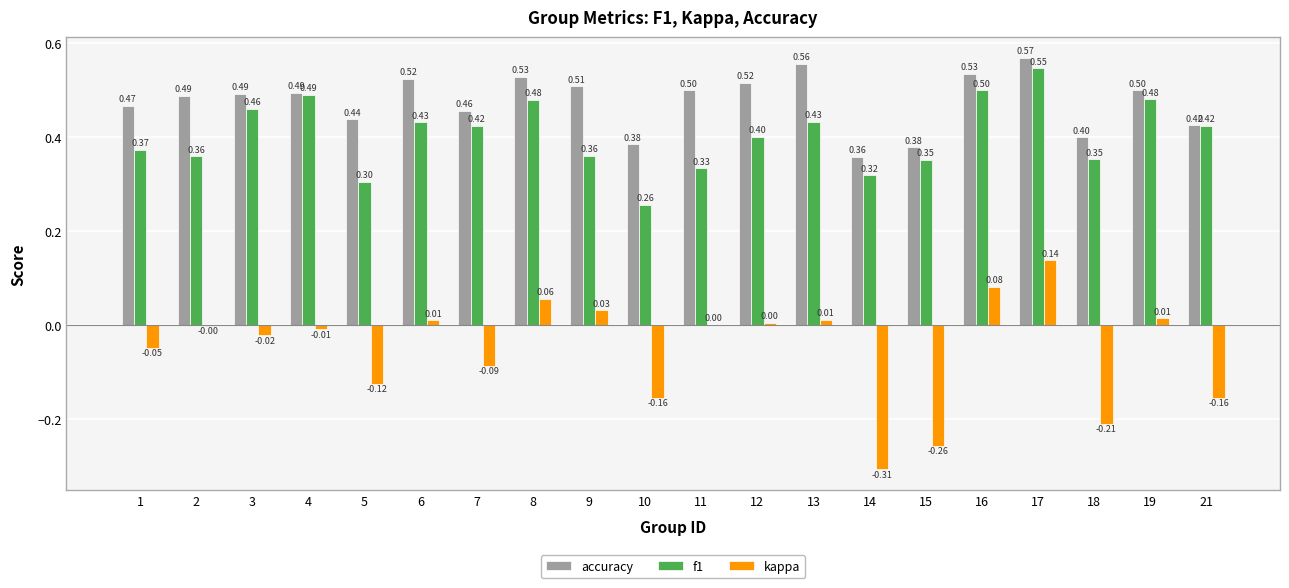

Where does the kappa series first go above 0?

6